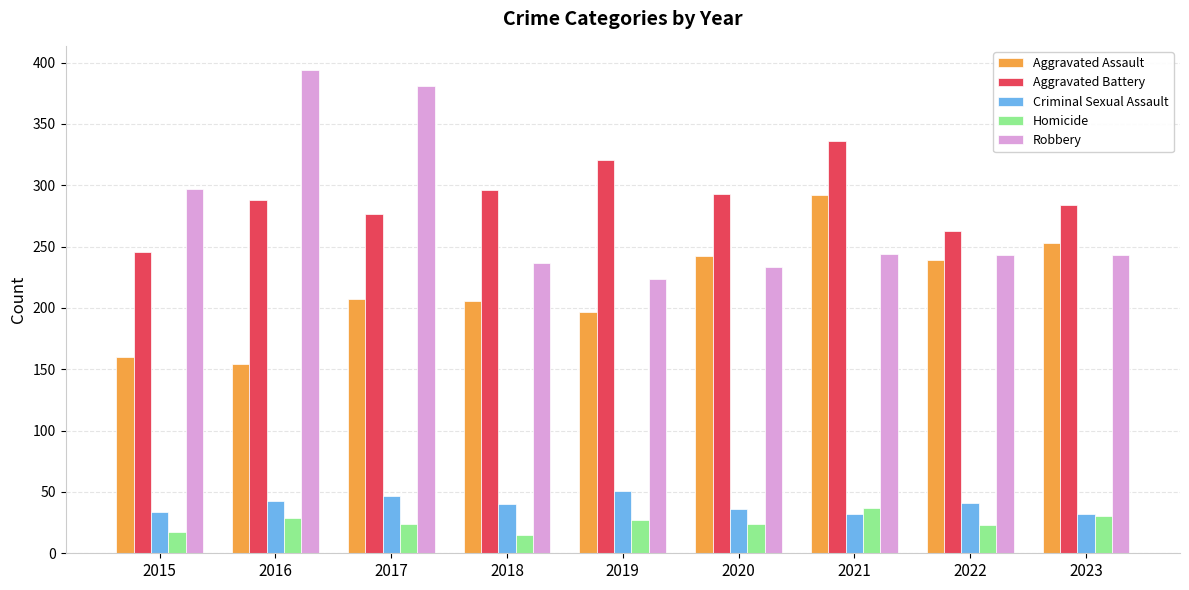

What is the spread (max minus min) of values at 2023?

254